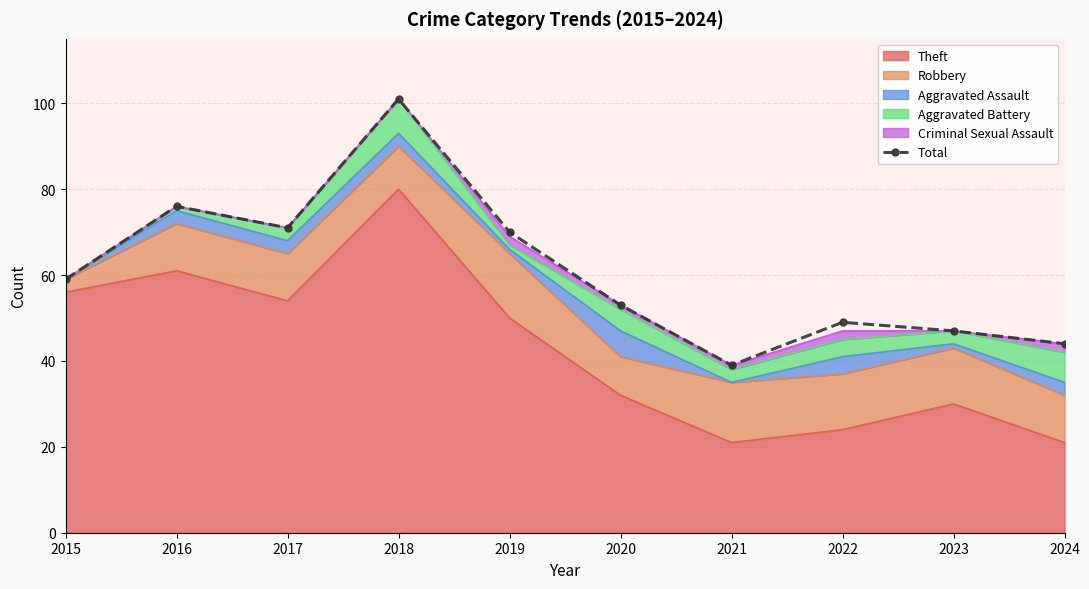

True or false: the data shows 23 at 2022.

False